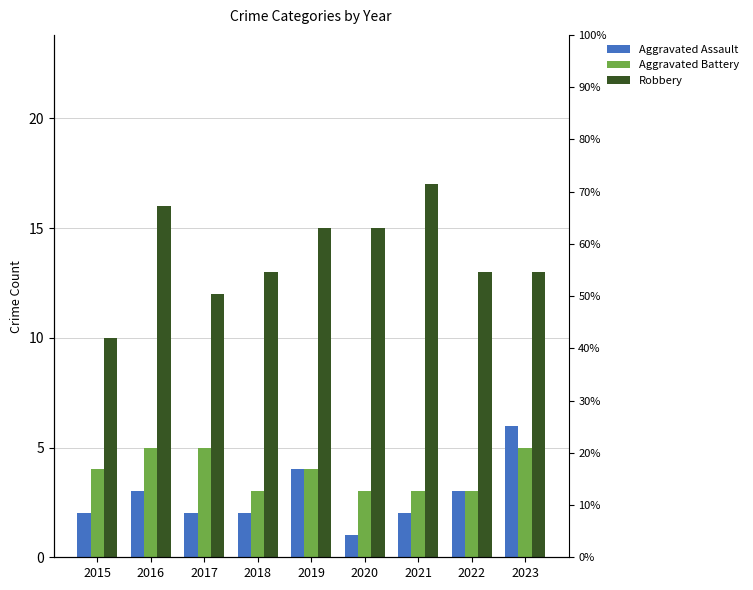

Reading left to right, extract all data points from this chart.

Aggravated Assault: 2	3	2	2	4	1	2	3	6
Aggravated Battery: 4	5	5	3	4	3	3	3	5
Robbery: 10	16	12	13	15	15	17	13	13